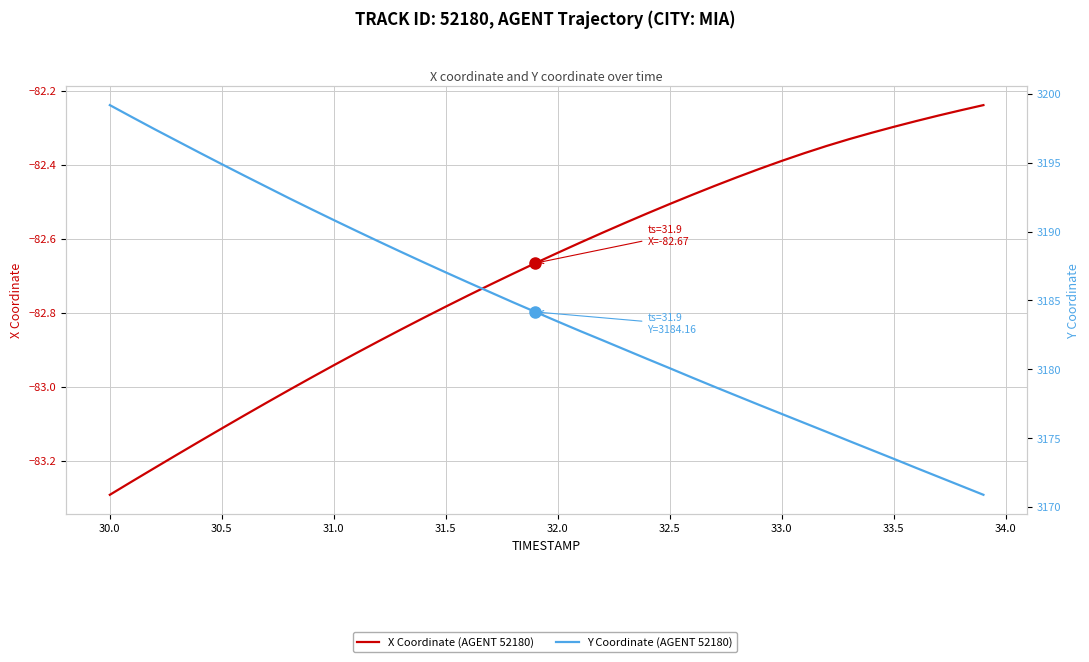

Which series has the widest spread of values?

Y Coordinate (AGENT 52180)